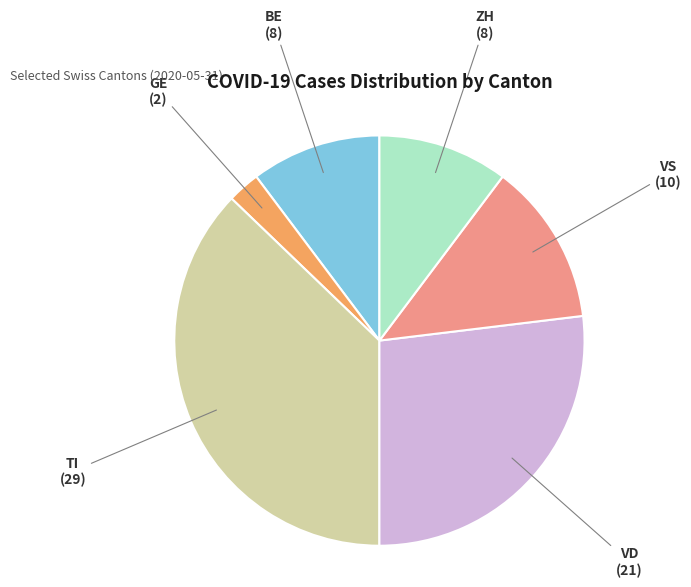

Is VS the majority of the pie?

No